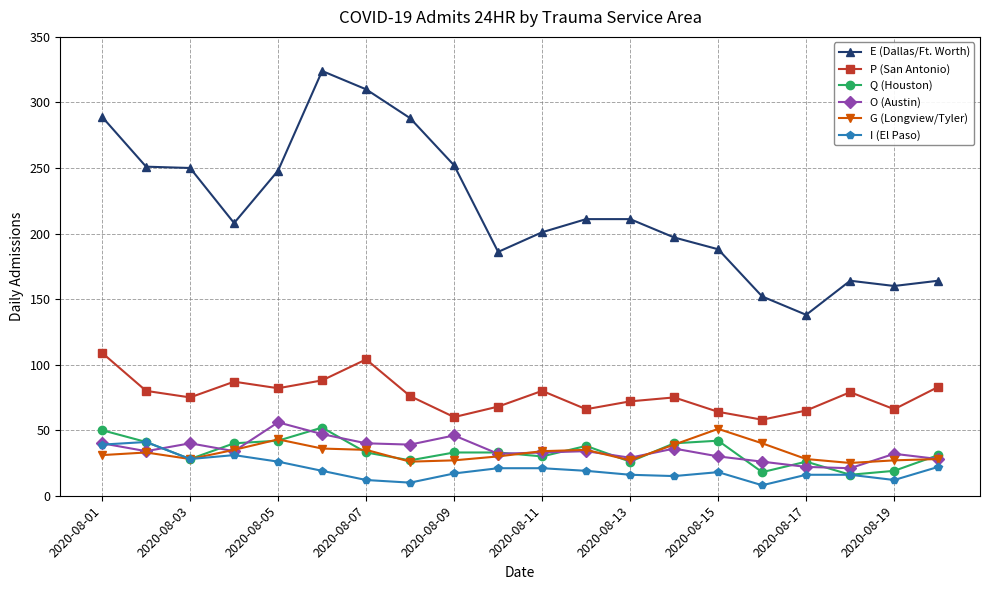

True or false: E (Dallas/Ft. Worth) has more than 1 interior local peaks.

True